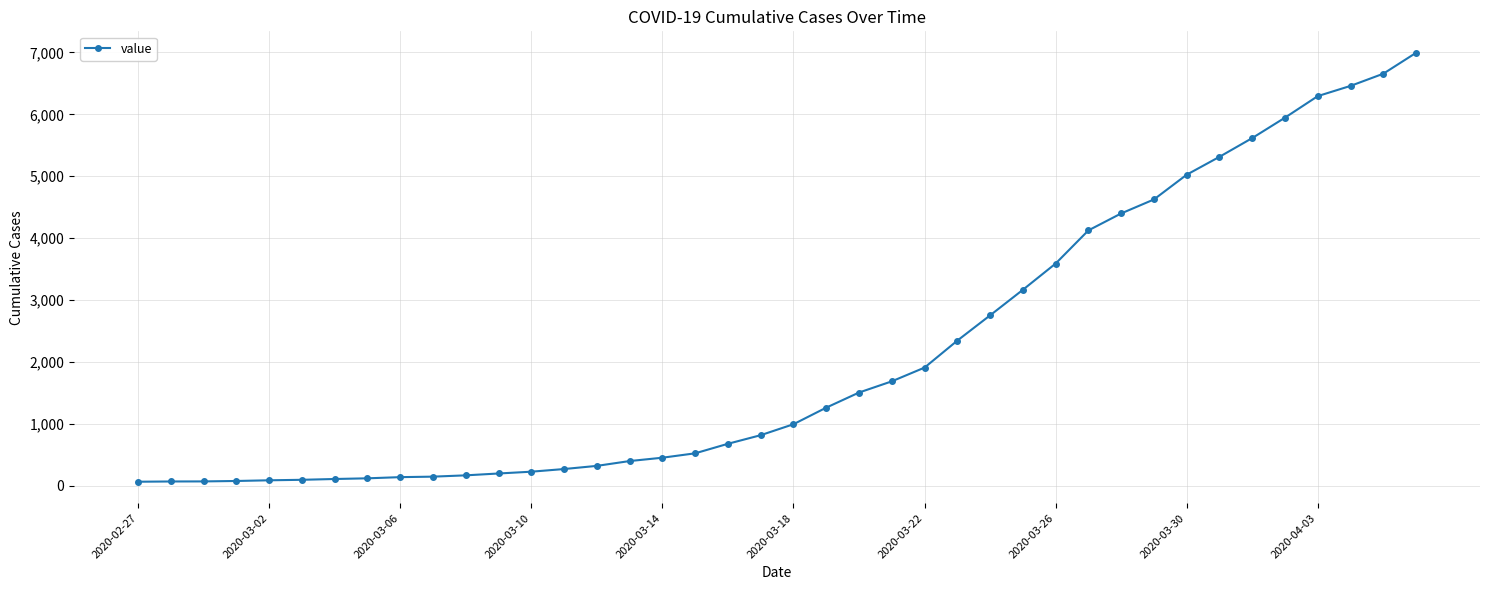

What is the average value?

2142